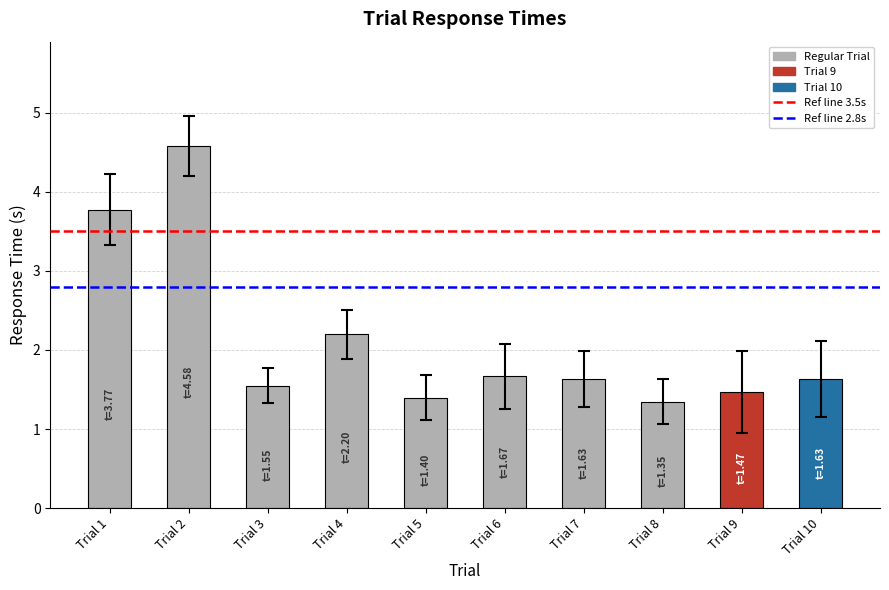

What is the total value across all series at 5?

7.8